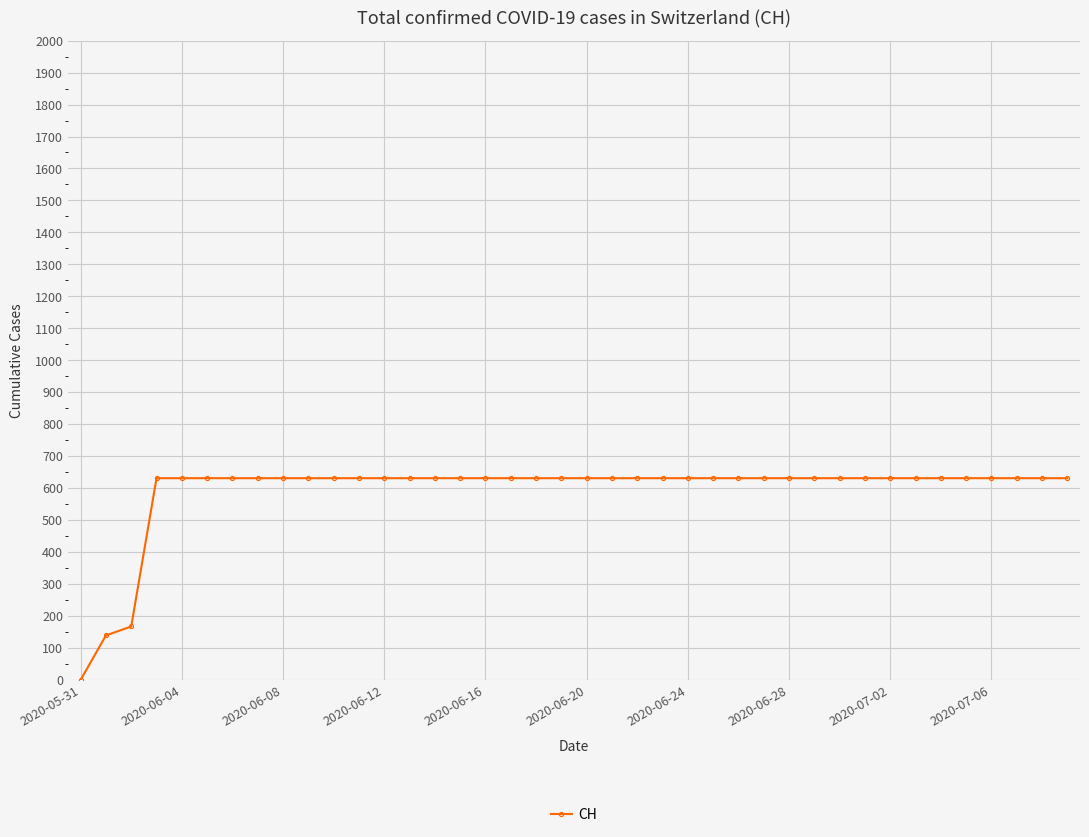

What is the difference between the second highest and second lowest values?

492